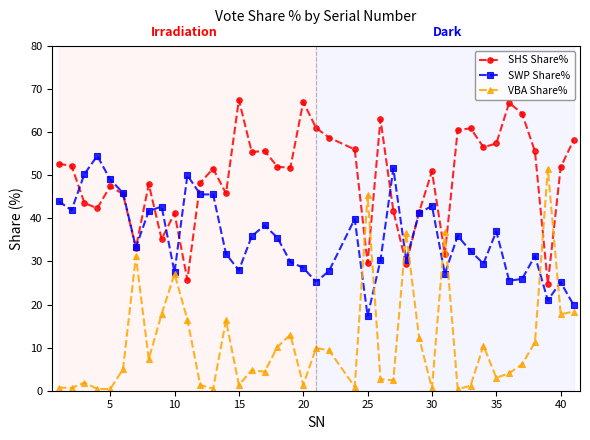

How many series are shown in this chart?

3